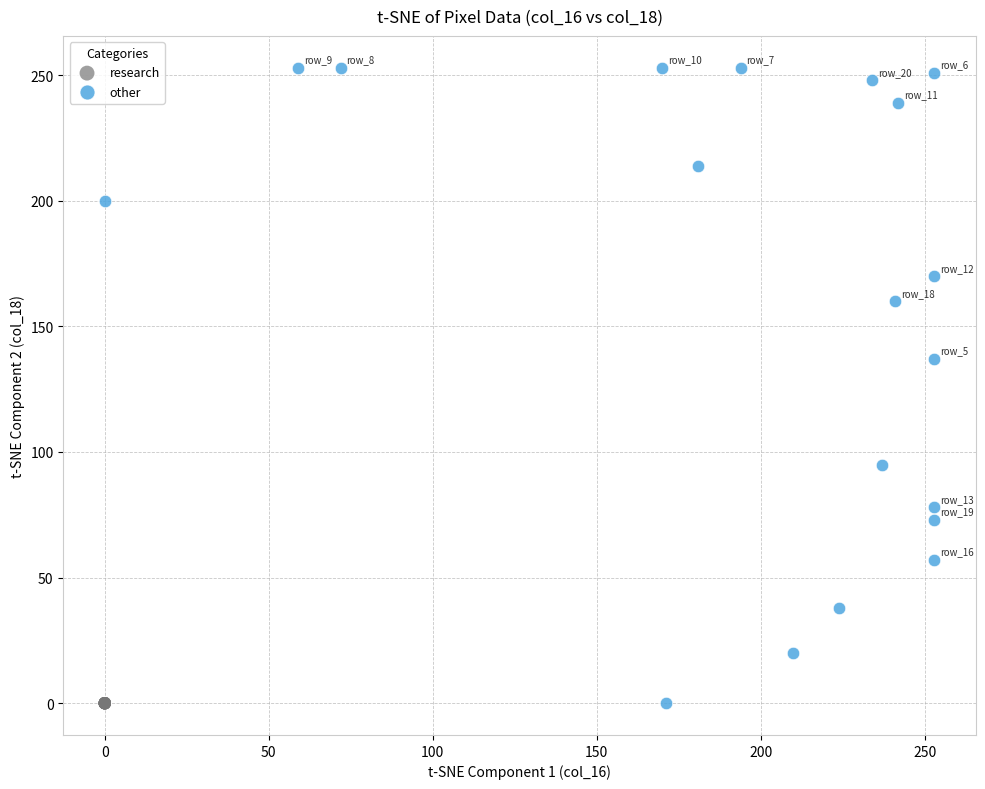

Which series reaches the maximum Y coordinate?

other